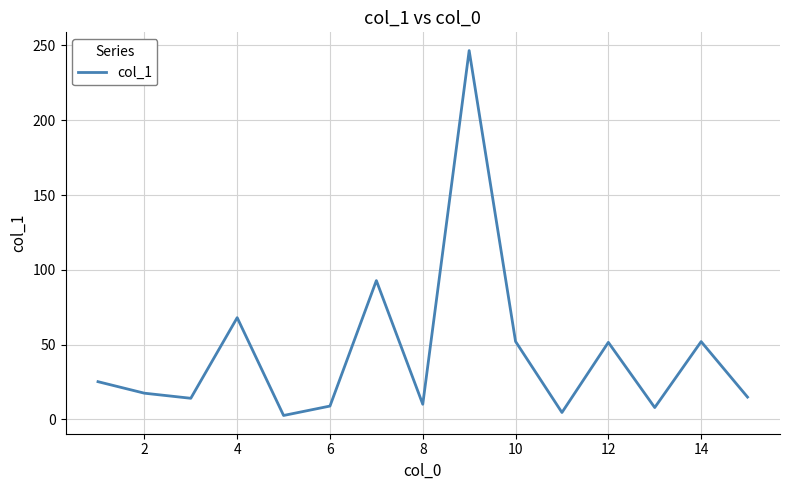

What is the maximum value shown in the chart?

246.6